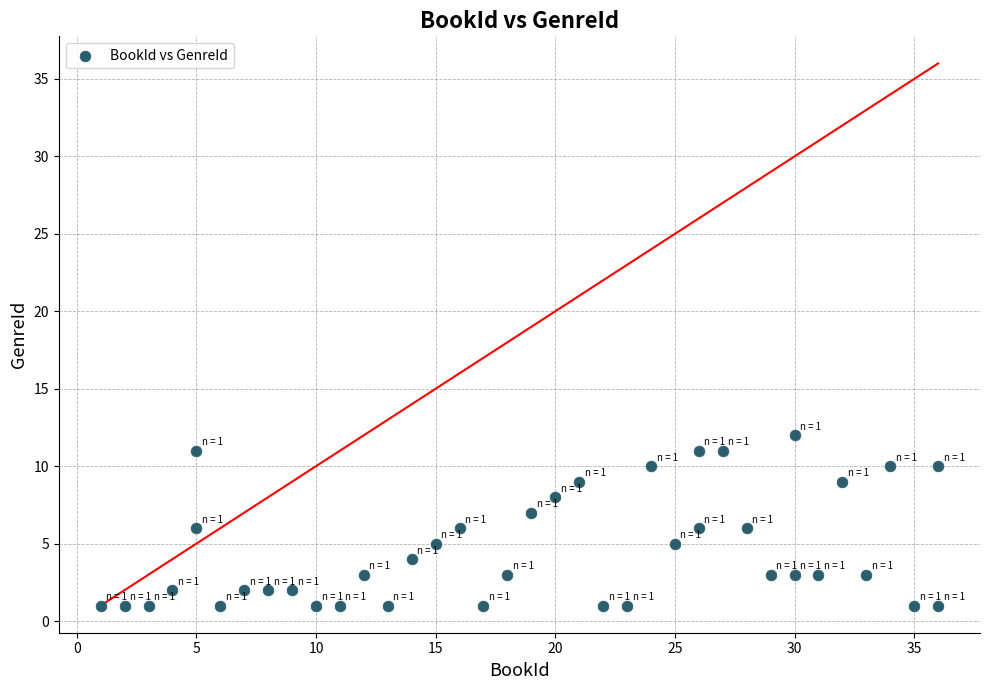

What is the range of X values (max minus min)?

35